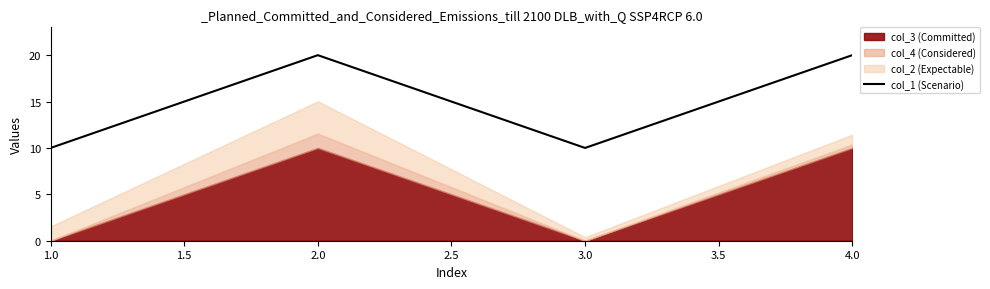

What is the sum of all values?

60